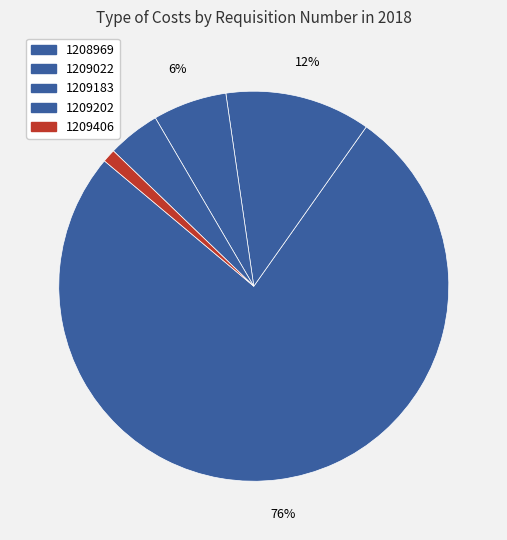

True or false: 1209022 accounts for 12% of the total.

True